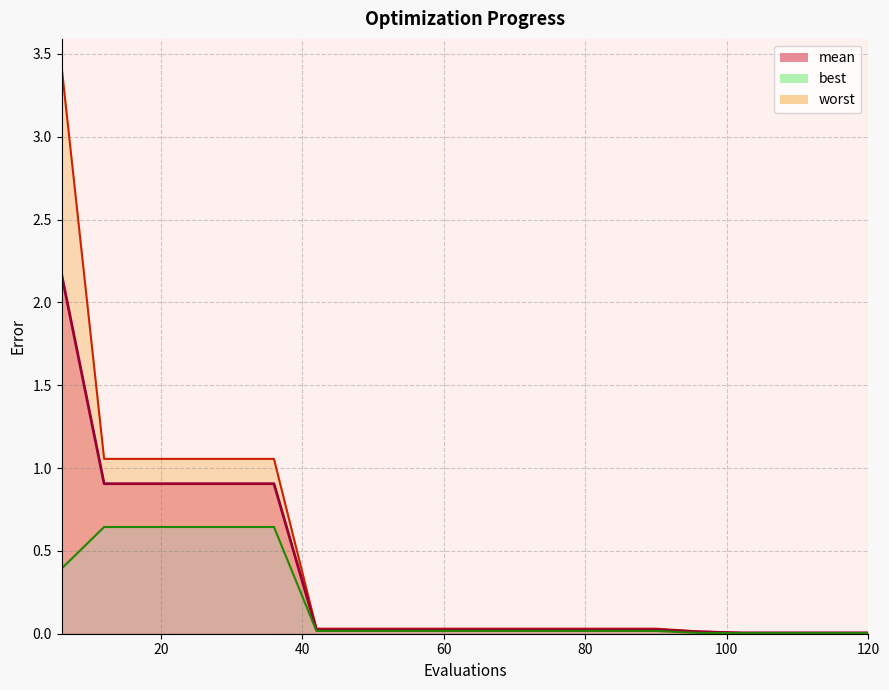

Which category has the highest value in the best series?

12